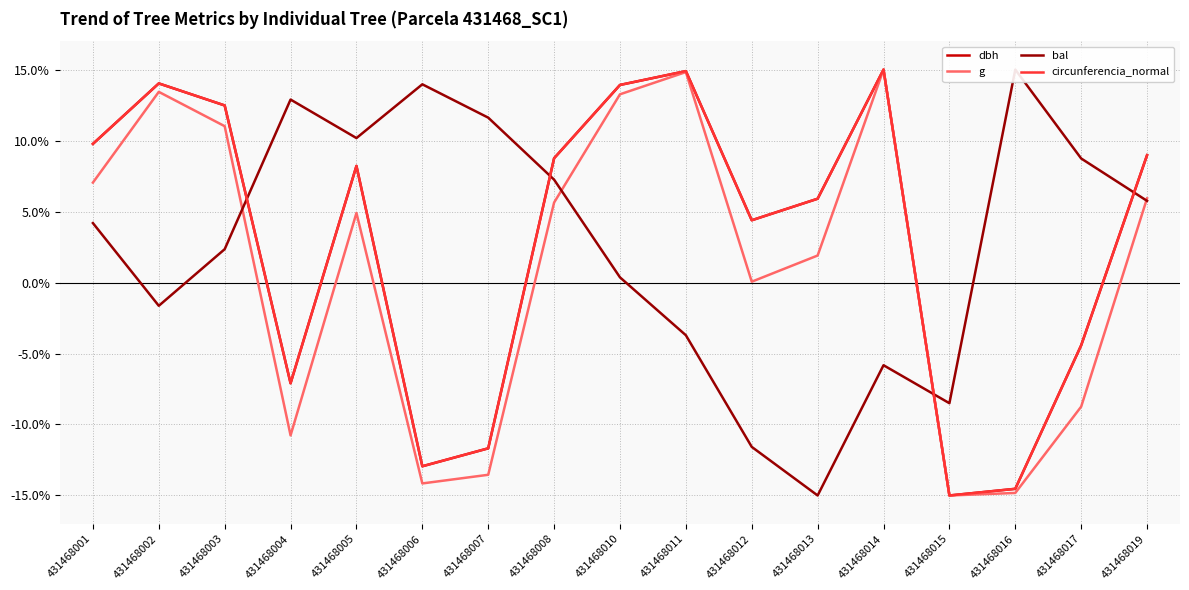

What is the value of the bal point at the 12th from the left?

-15.0